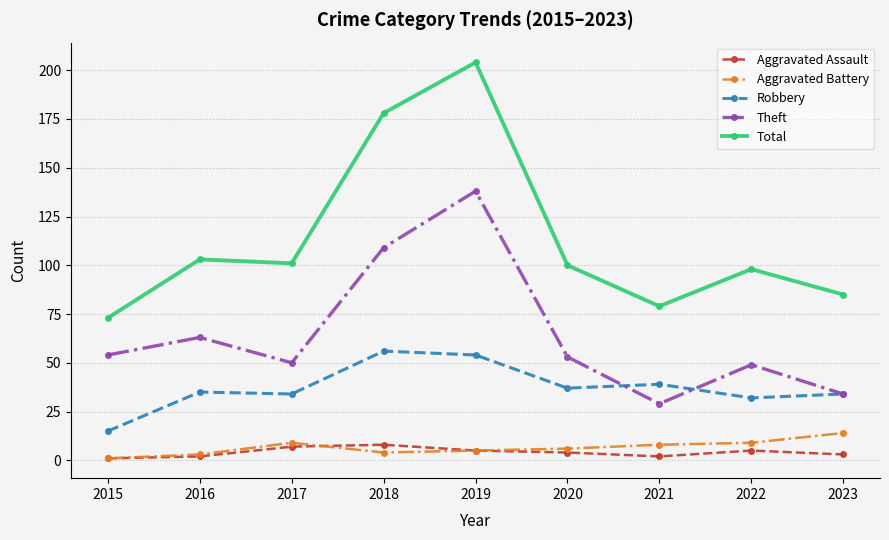

How many categories are shown in the chart?

9